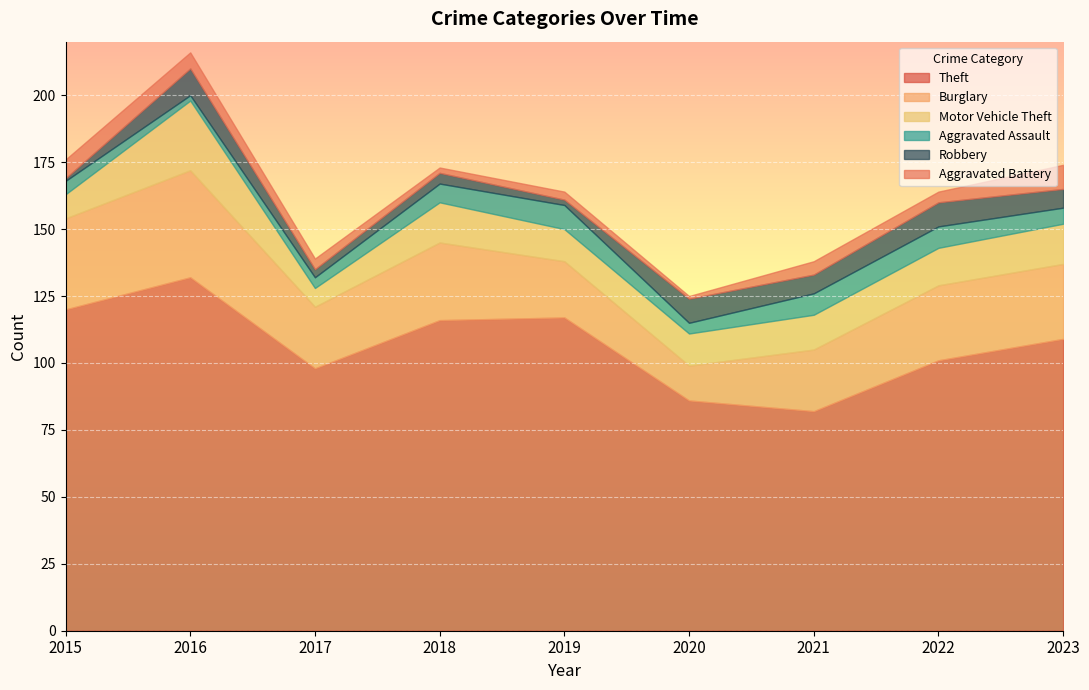

Rank the categories by Aggravated Battery value from highest to lowest.

2023, 2015, 2016, 2021, 2017, 2022, 2019, 2018, 2020